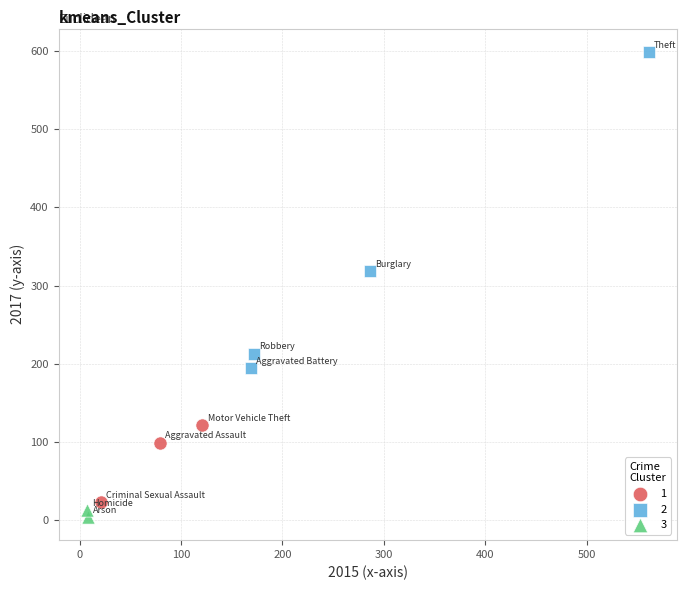

What are all the series names shown in the legend?

1, 2, 3